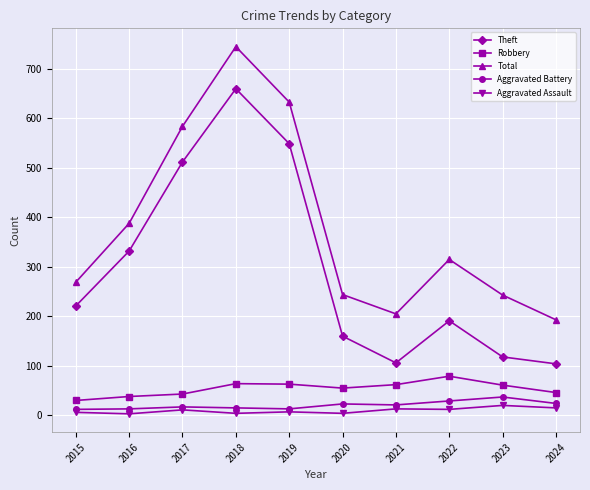

What is the maximum value for Total?

745